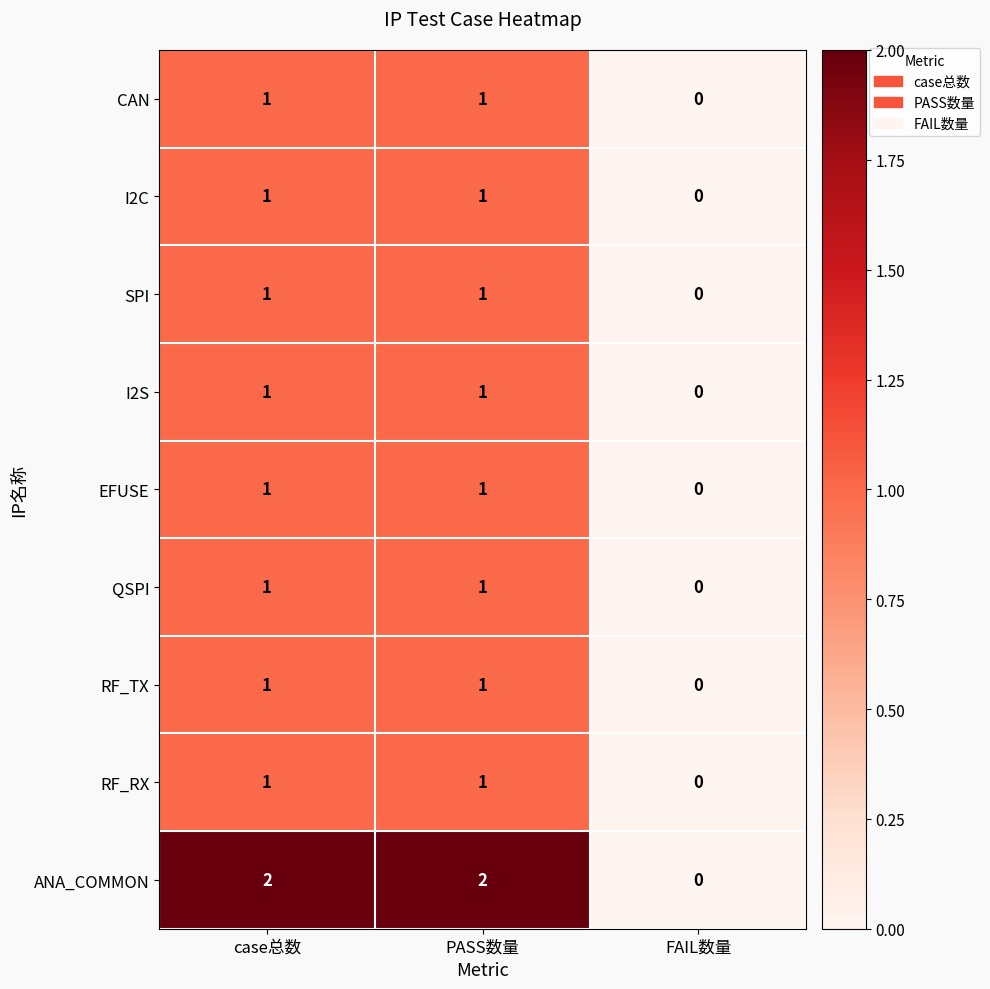

The value of I2C at case总数 is 1. True or false?

True